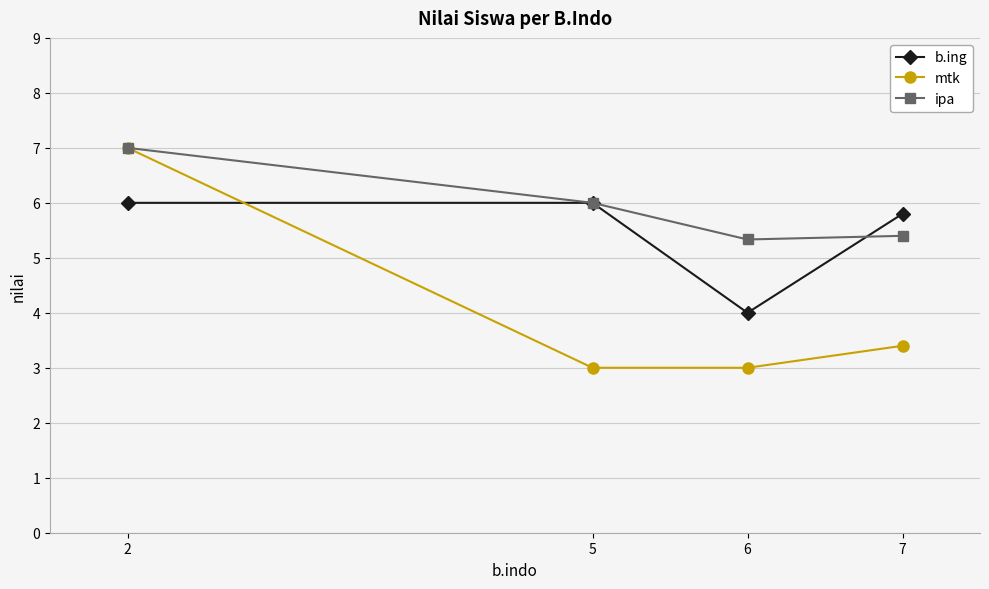

What is the smallest value displayed?

3.0